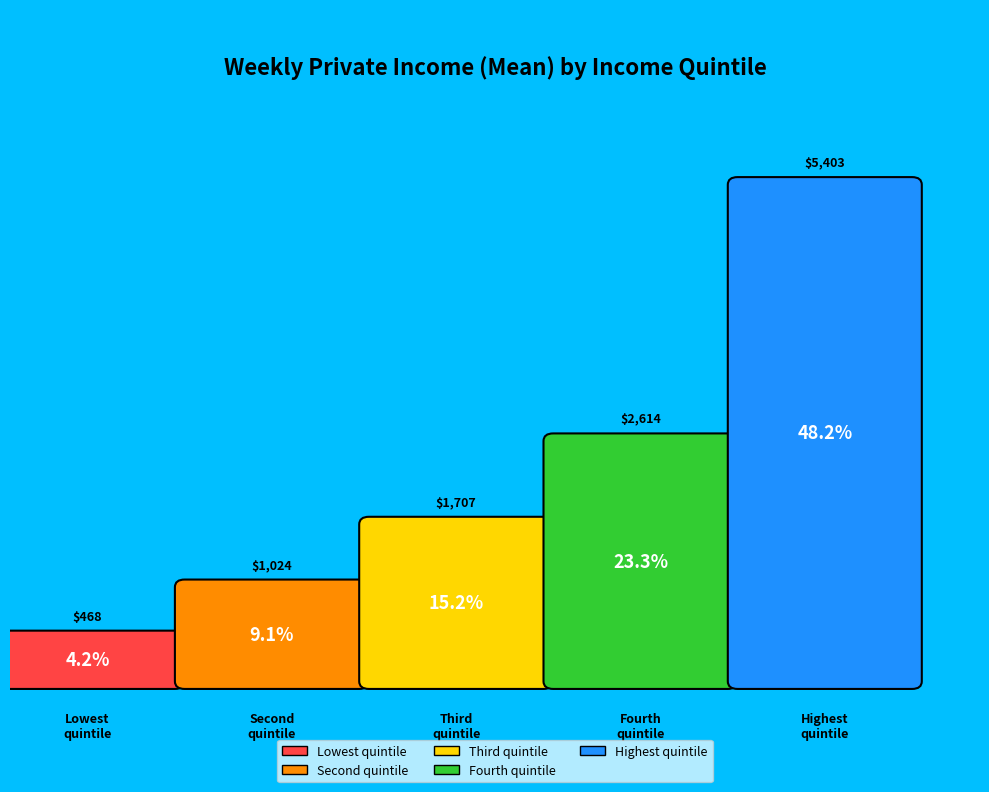

Does any single category account for the majority?

No